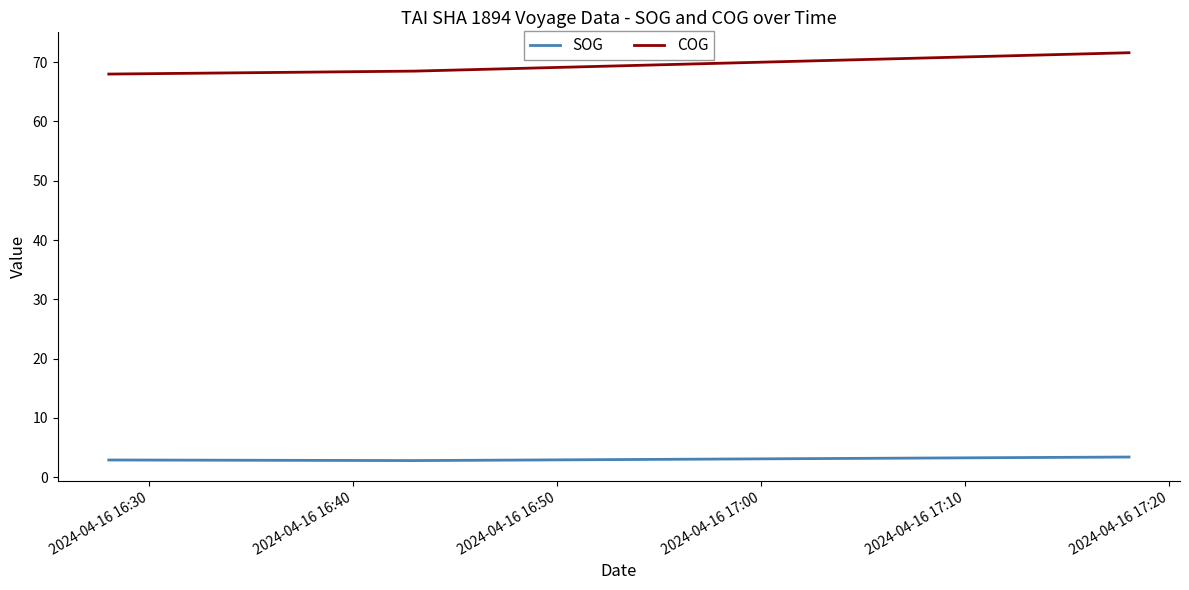

How many lines are shown in the chart?

2